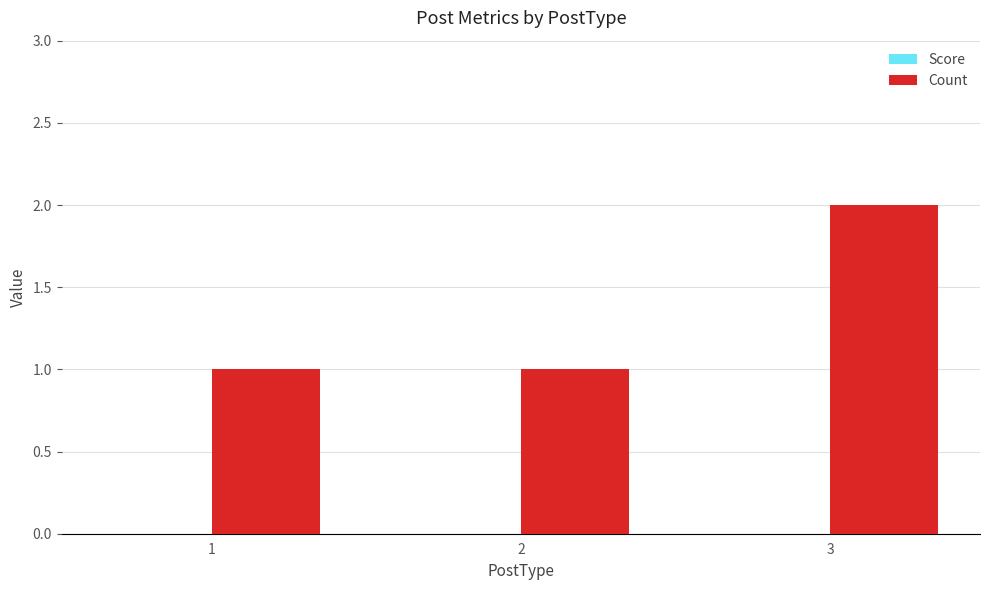

What is the ratio of the value at 1 to the value at 3?

0.5